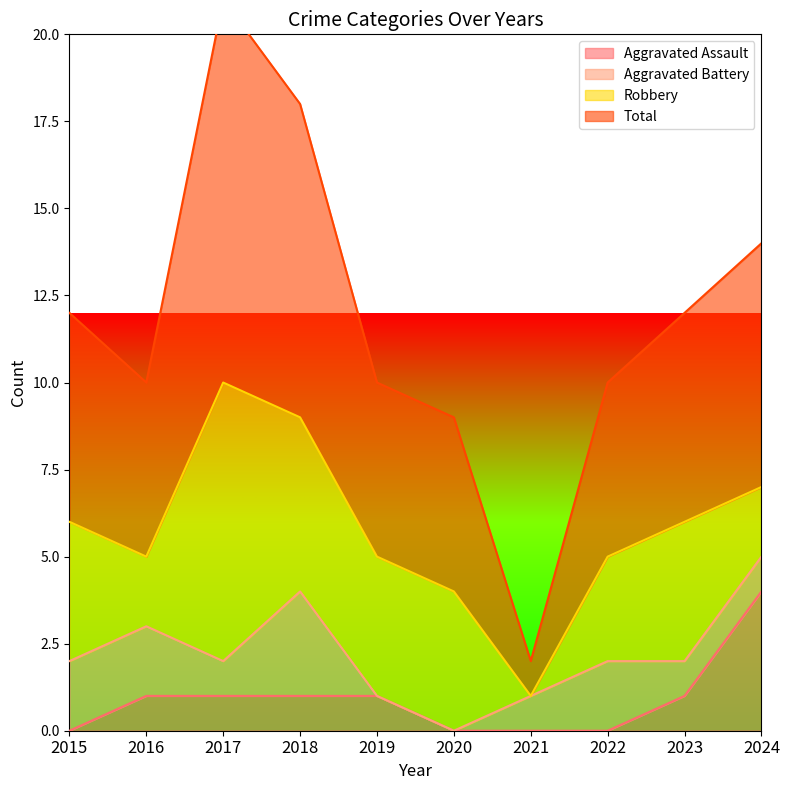

The Aggravated Assault series shows -2 at 2022. True or false?

False